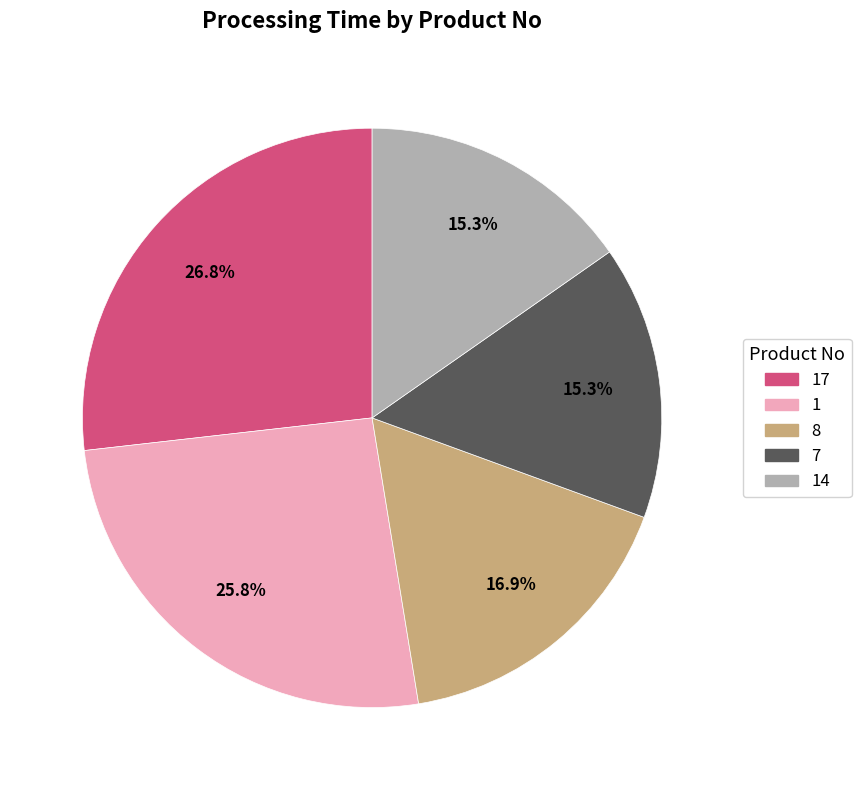

What percentage is NOT represented by 7?

84.7%